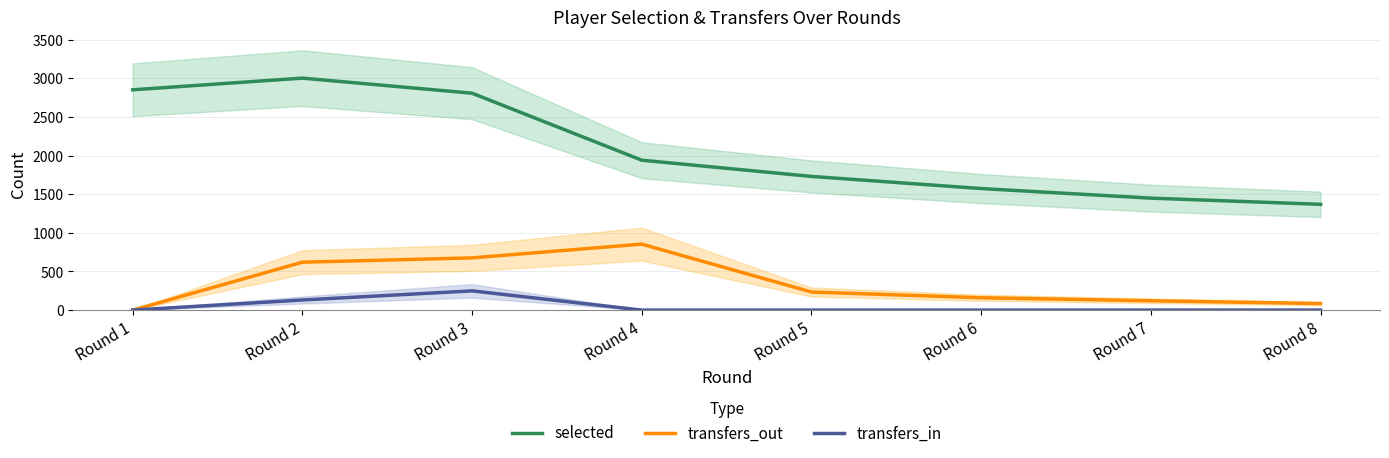

How many values in transfers_in are above zero?

2